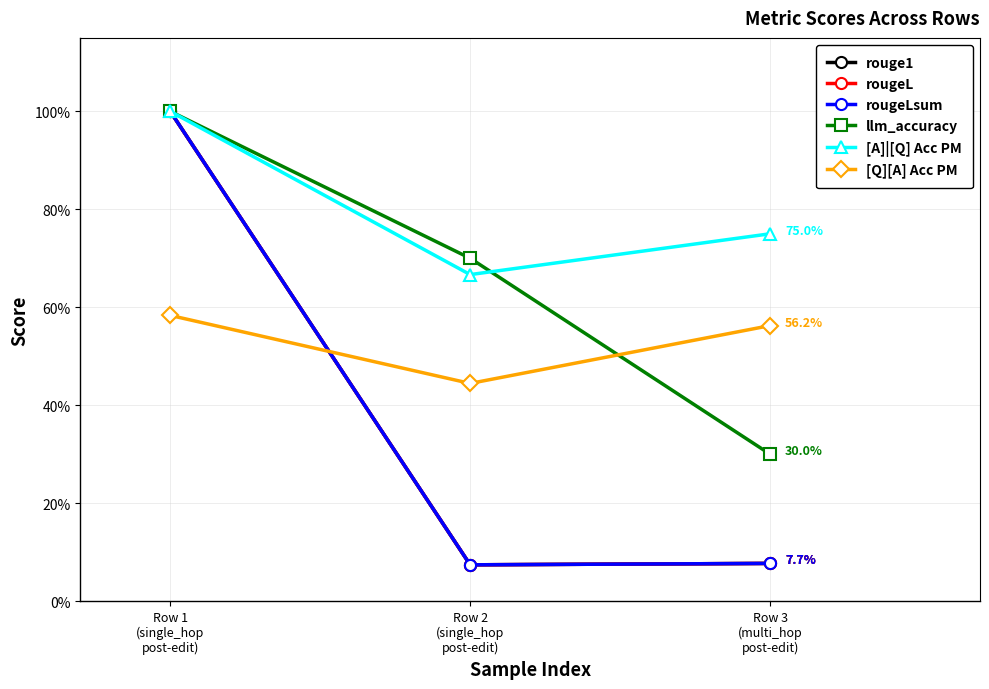

Read the [A]|[Q] Acc PM value at Row 3
(multi_hop
post-edit).

0.8